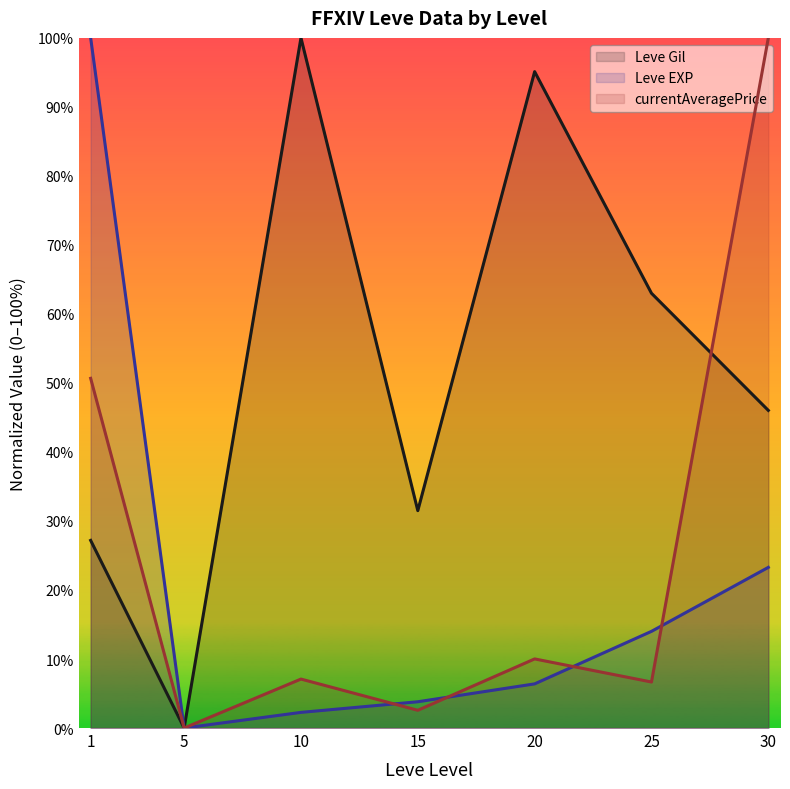

Reading left to right, list all the values displayed in this chart.

Leve Gil (line): 27.2	0.0	100.0	31.5	95.1	63.0	46.0
Leve EXP (line): 100.0	0.0	2.3	3.8	6.4	14.0	23.3
currentAveragePrice (line): 50.7	0.0	7.1	2.6	10.0	6.7	100.0